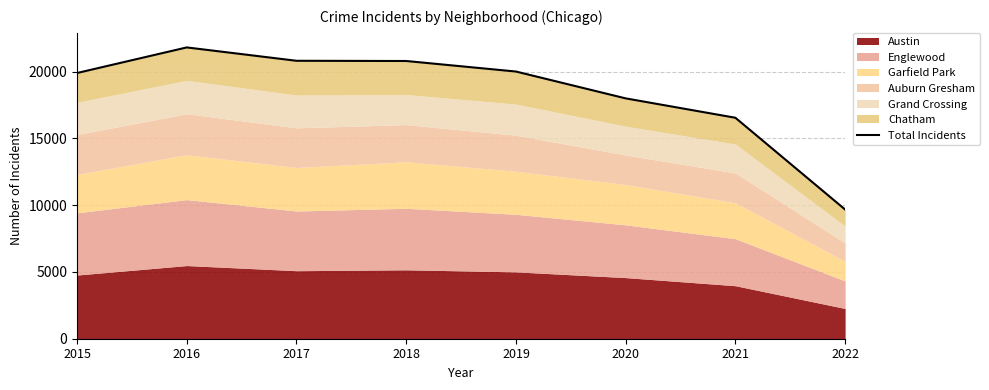

Rank the categories by value from highest to lowest.

2016, 2017, 2018, 2019, 2015, 2020, 2021, 2022